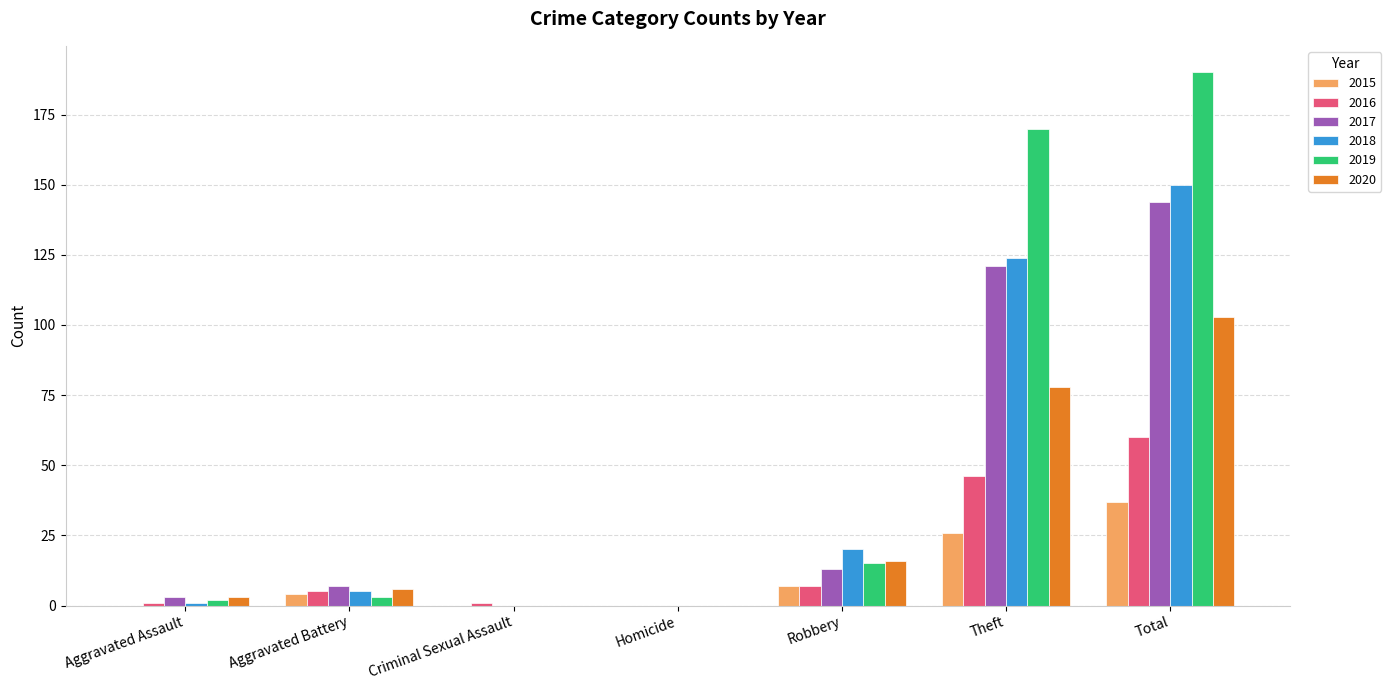

The 2017 series shows 190 at Total. True or false?

False